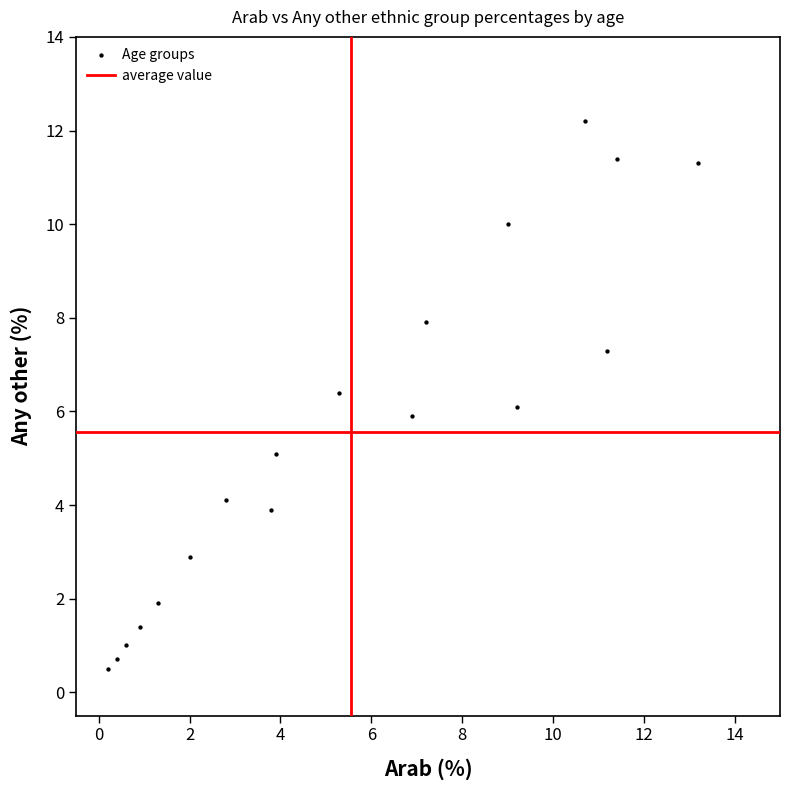

What is the range of X values (max minus min)?

13.0